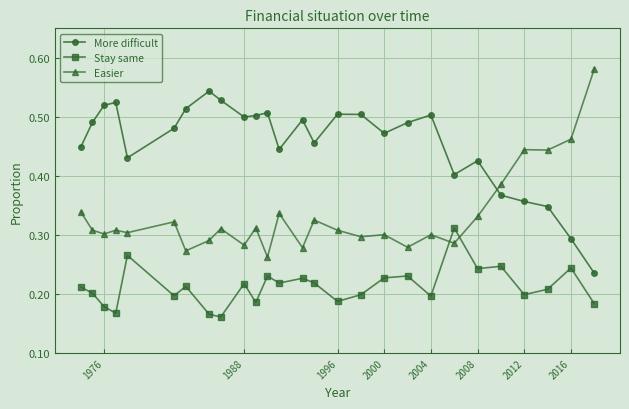

Rank the series by their average value, from lowest to highest.

Stay same, Easier, More difficult